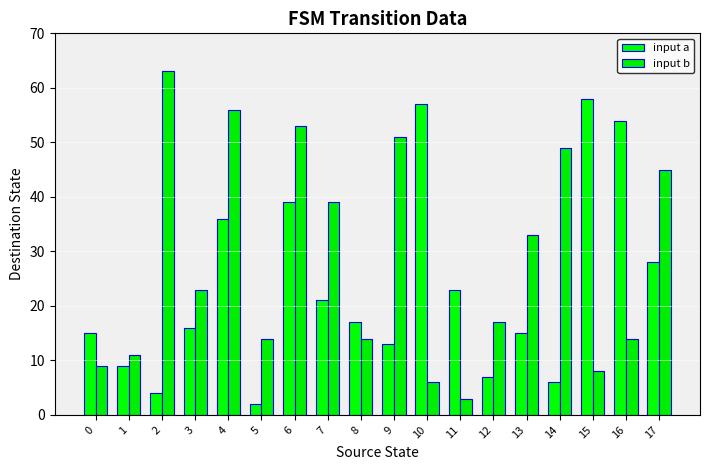

List the series in order of their peak value, lowest first.

input a, input b